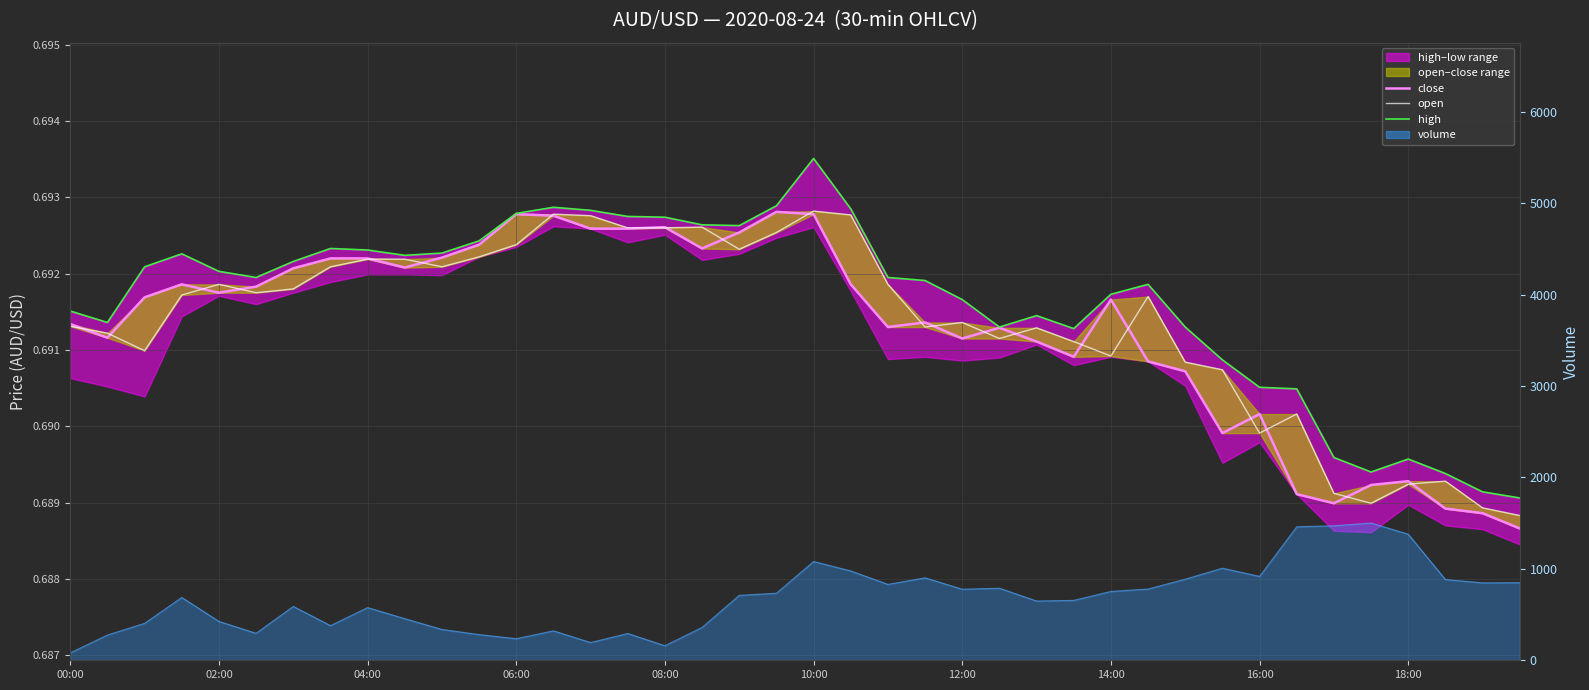

True or false: high and close intersect in this chart.

False